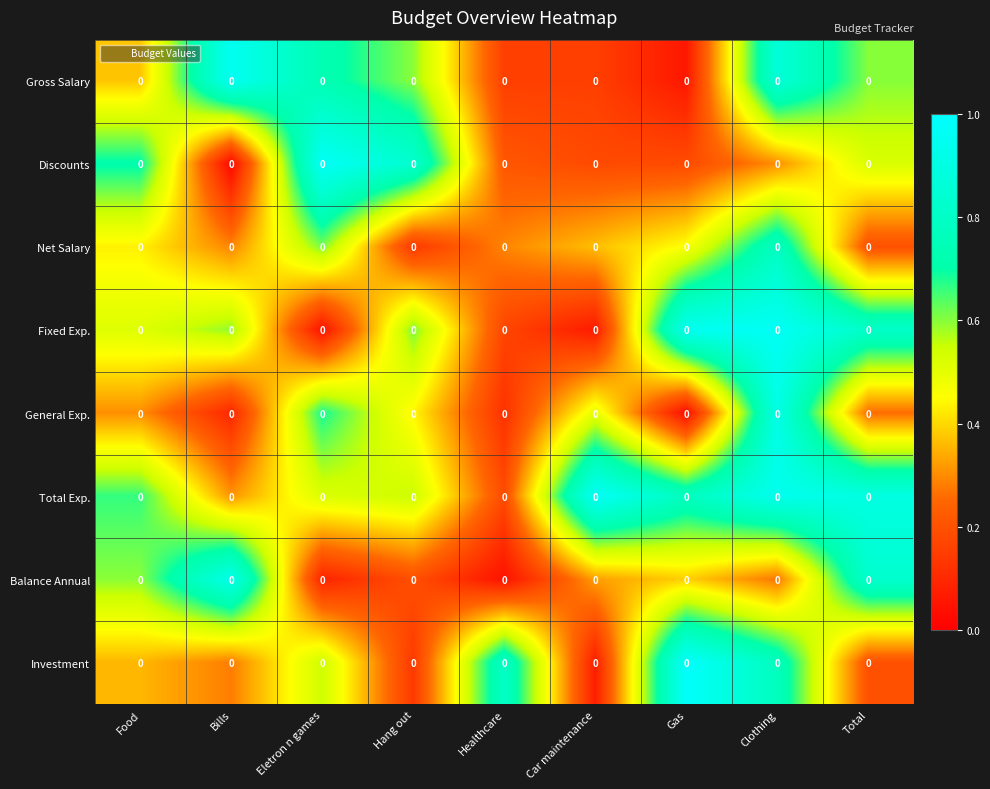

At which label is Net Salary closest to 0?

Hang out